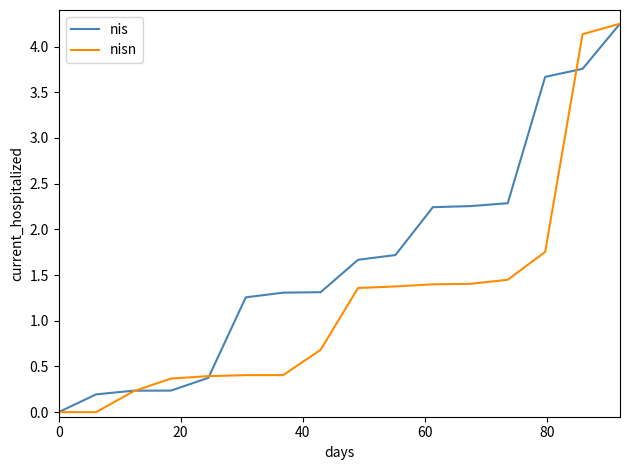

Which series ends up on top after the final intersection of nis and nisn?

nisn